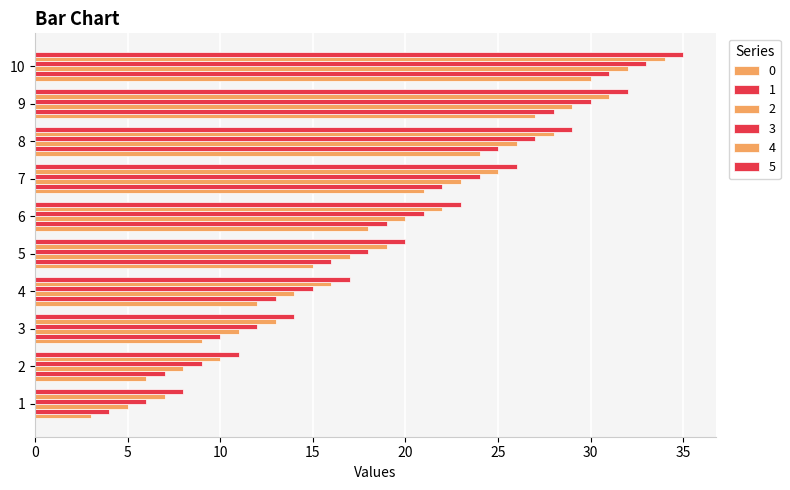

Between 9 and 3, which is larger?

9